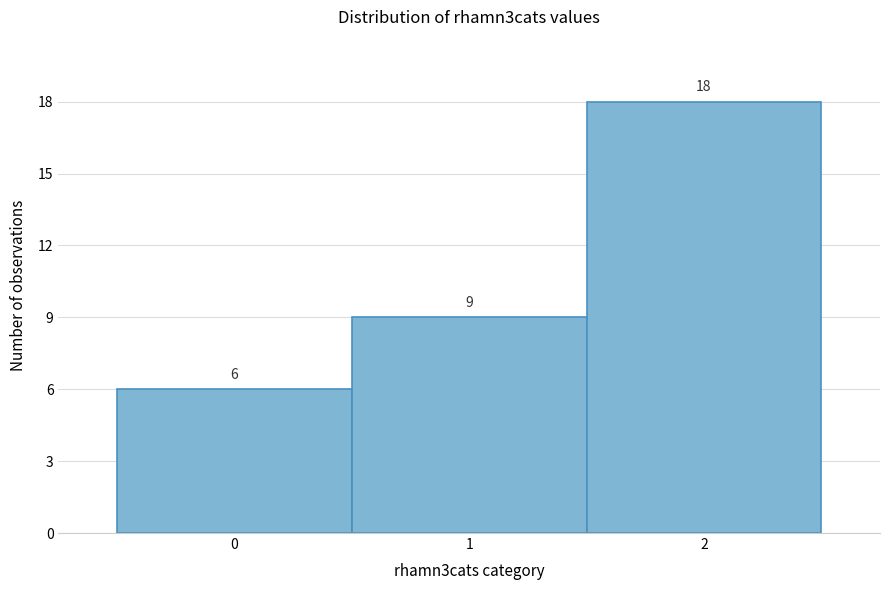

Reading left to right, transcribe this chart: for each bar, give the range it covers on the x-axis and its height.

-0.5 to 0.5: 6
0.5 to 1.5: 9
1.5 to 2.5: 18